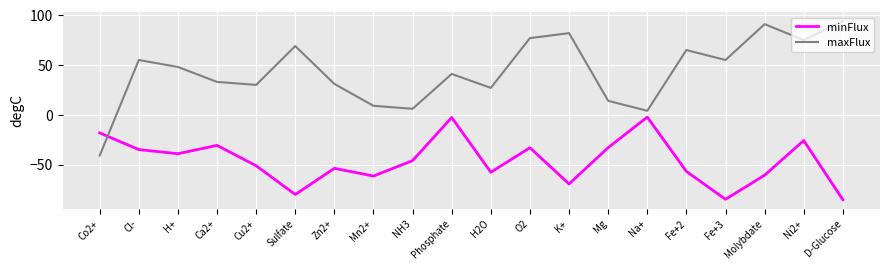

Which category has the highest value across all series?

D-Glucose